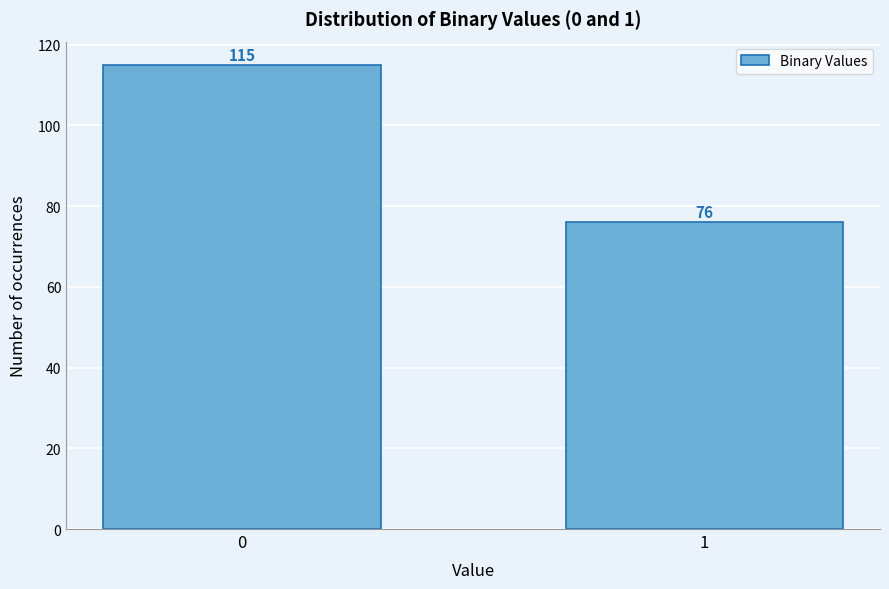

Reading left to right, transcribe all the data shown in this chart.

115	76